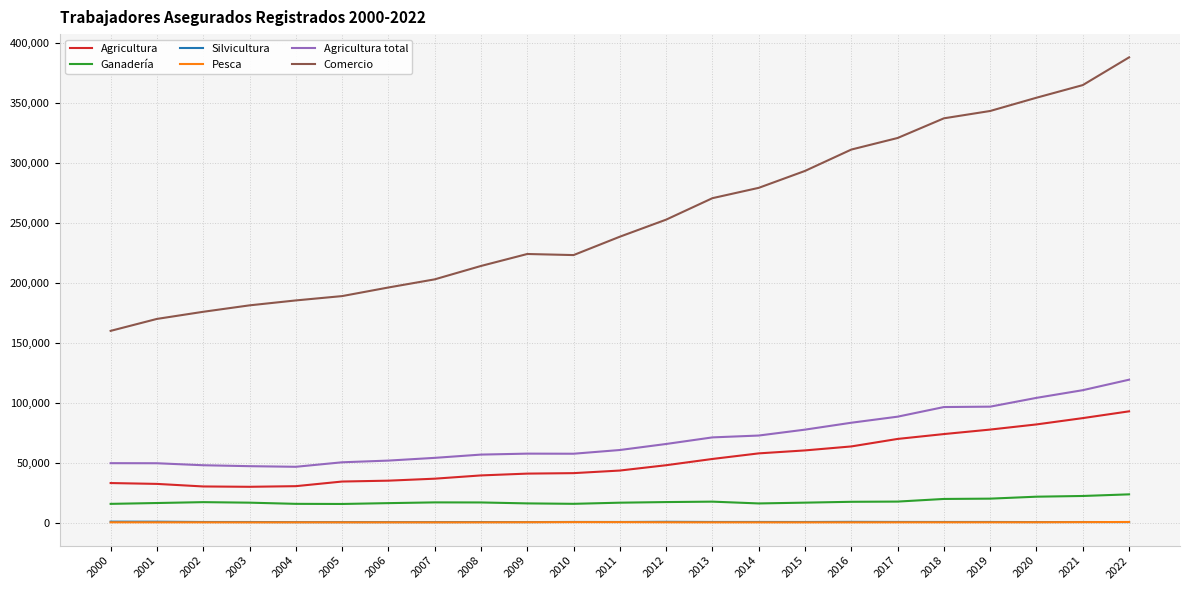

What is the sum of the Agricultura values at 2022 and 2008?

132163